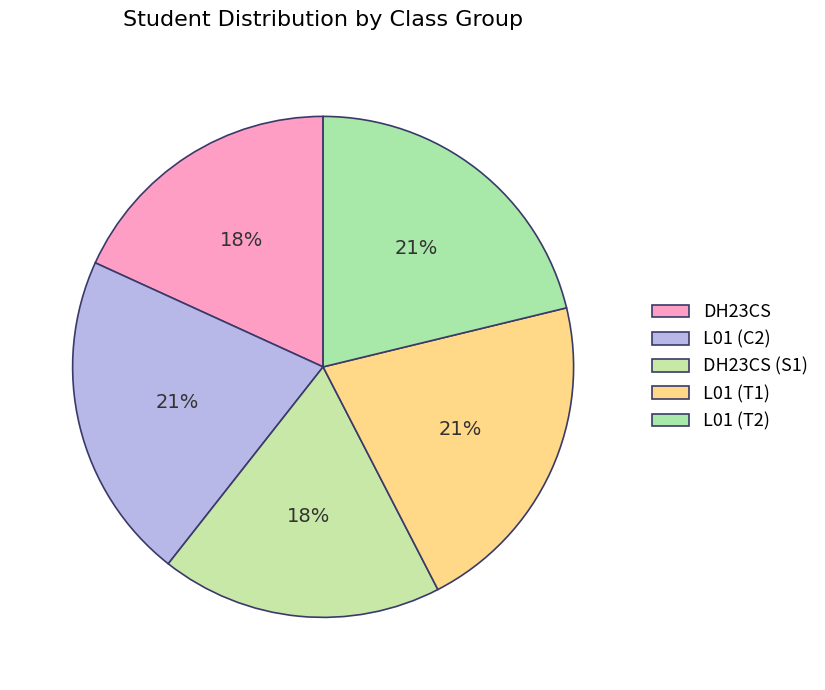

What percentage is the L01 (T2) slice, to the nearest percent?

21%